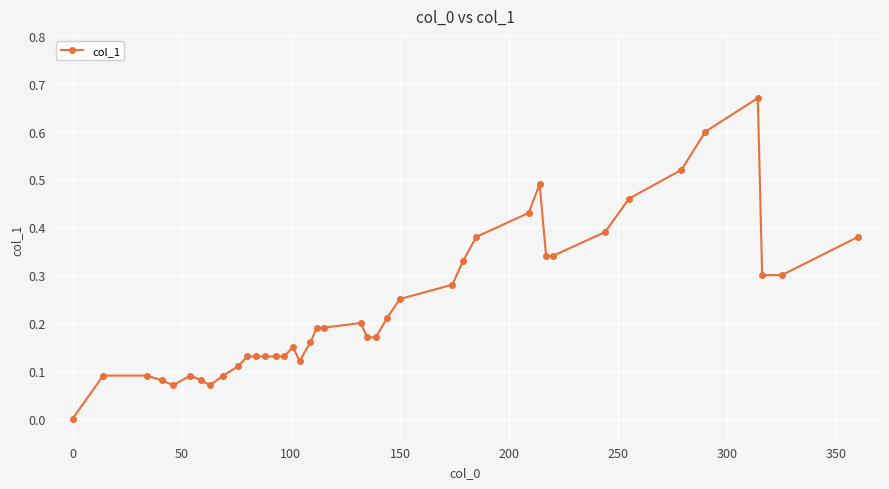

How many values exceed 0?

39